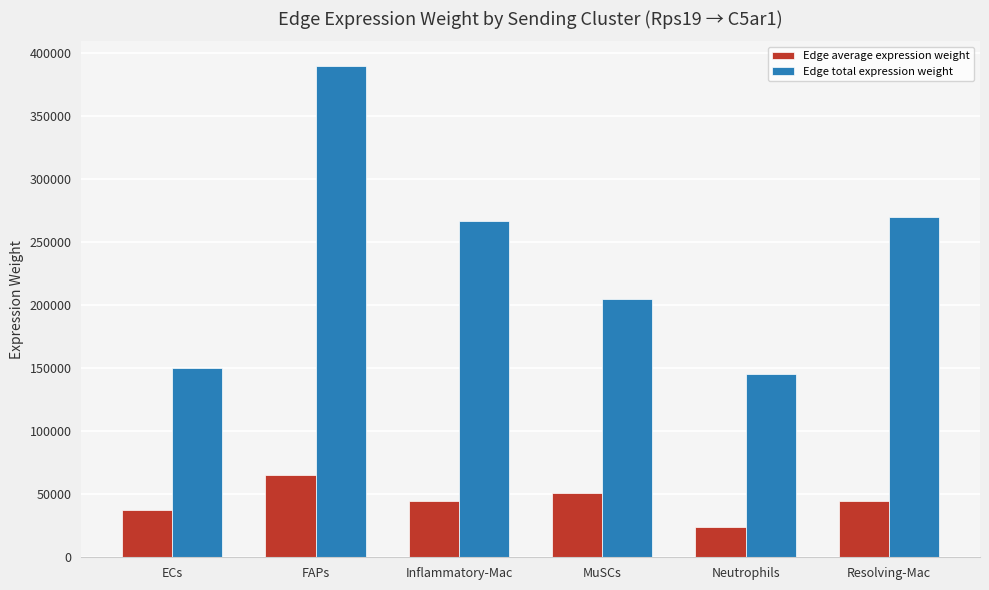

What position from the right is ECs?

6